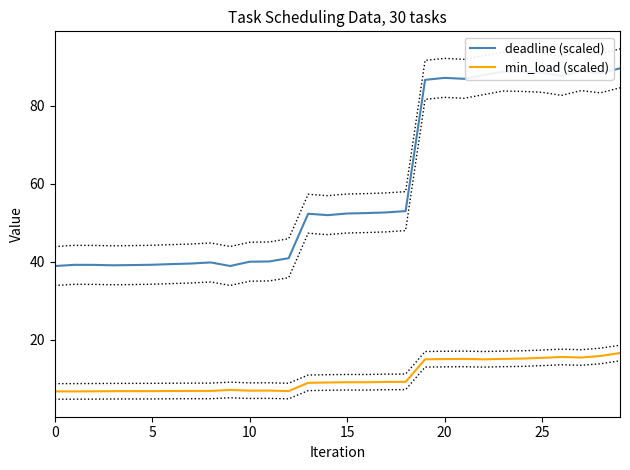

The min_load (scaled) series shows 16.6 at 29. True or false?

True